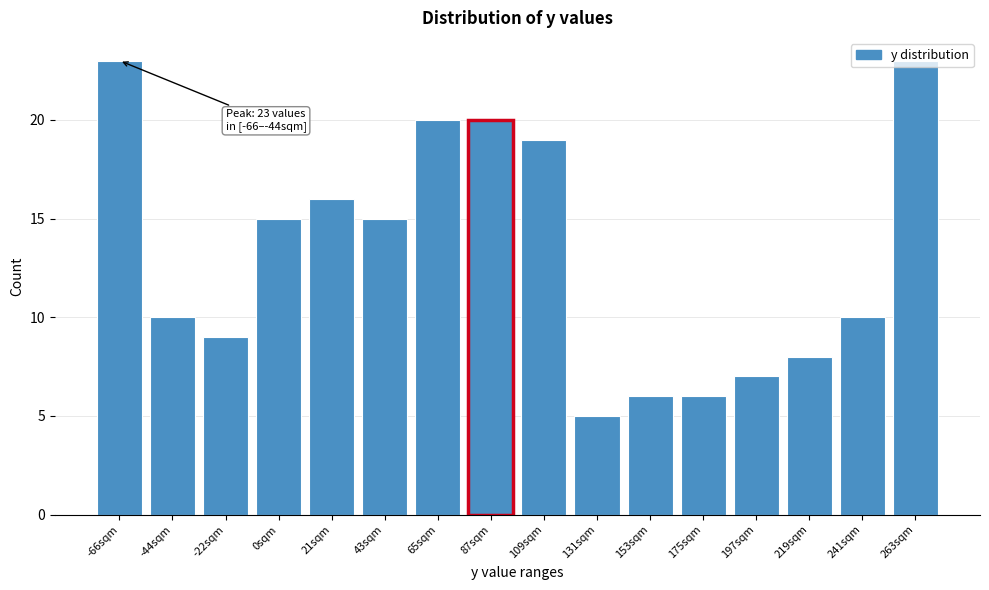

What is the difference between the maximum and second lowest values?

17